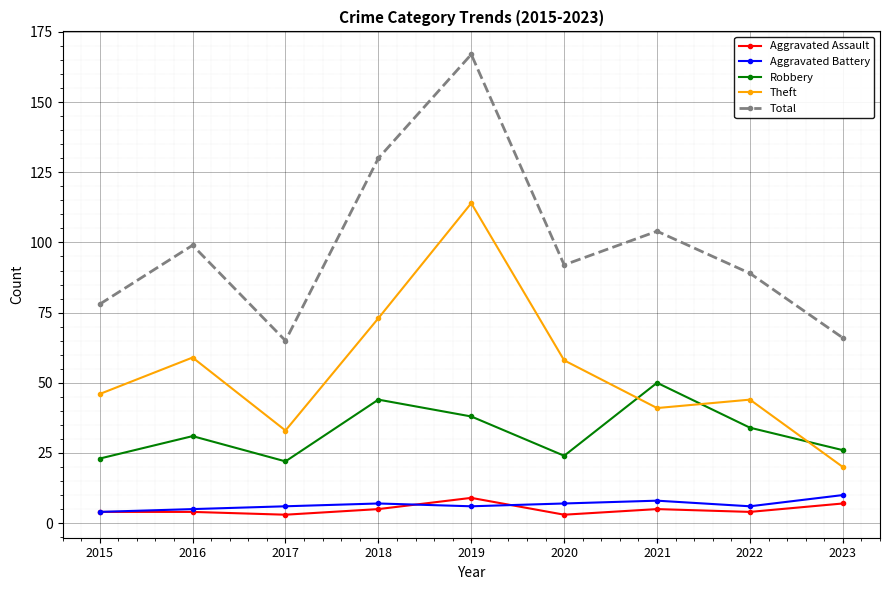

At how many categories does at least one series exceed 121?

2